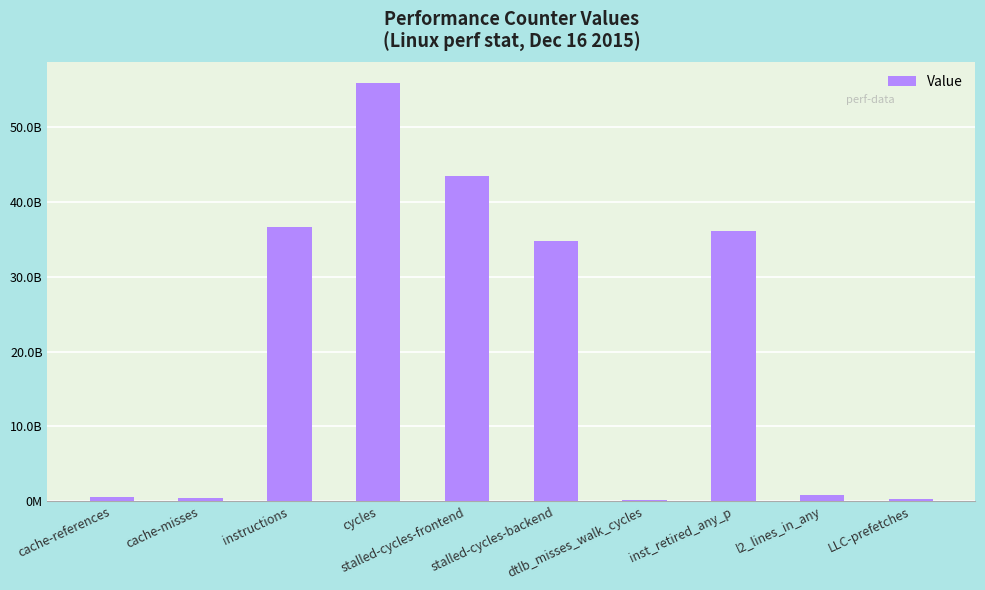

How many bars are there in total?

10